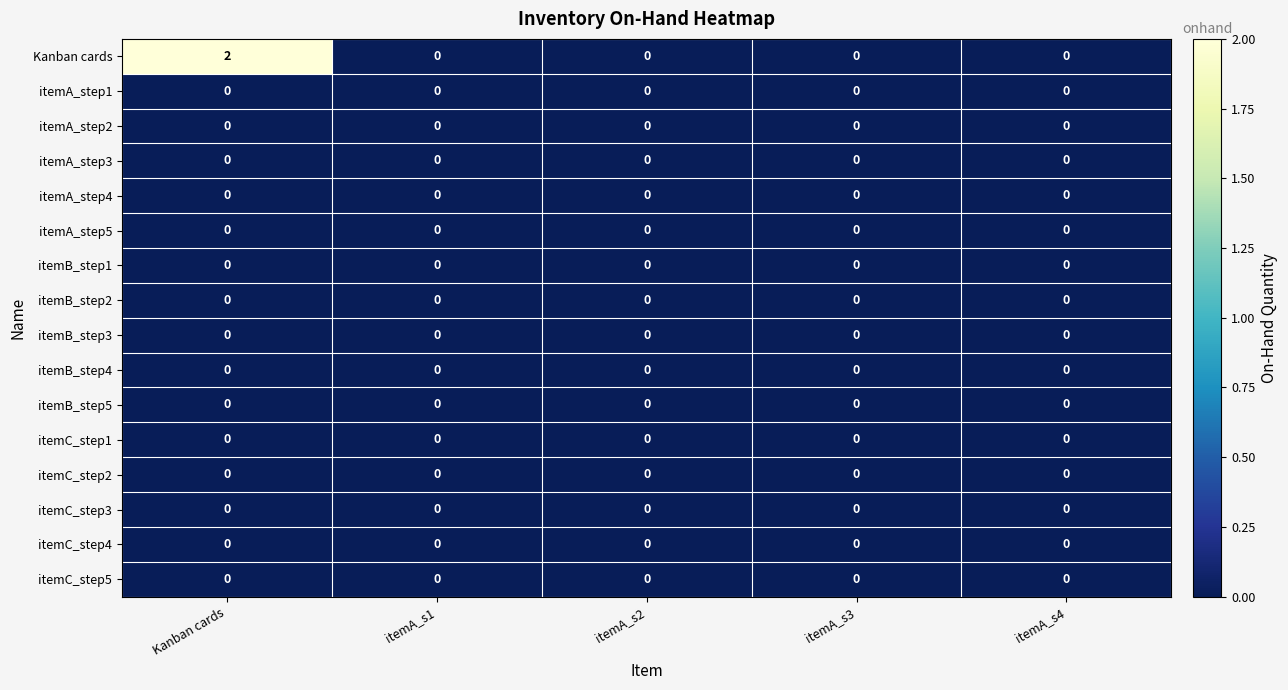

At which category does the chart reach its peak across all series?

Kanban cards